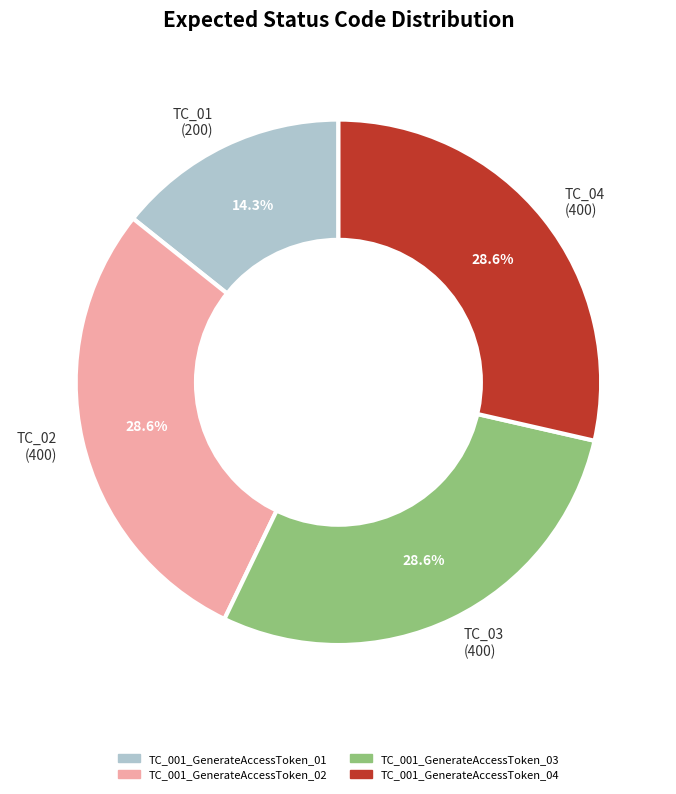

What portion of the pie excludes TC_02 (400)?

71.4%